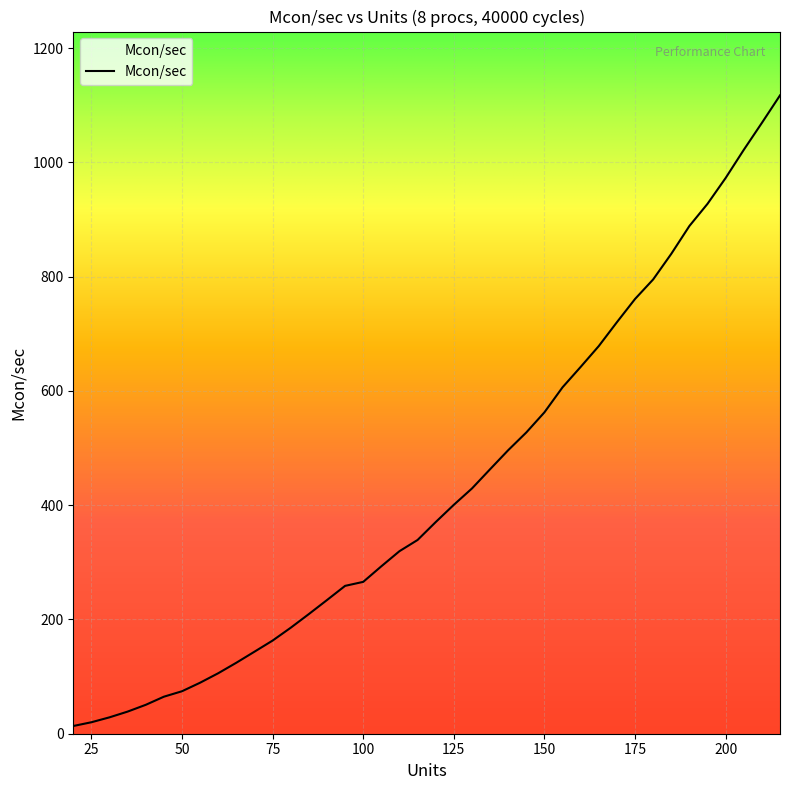

How many lines are shown in the chart?

1